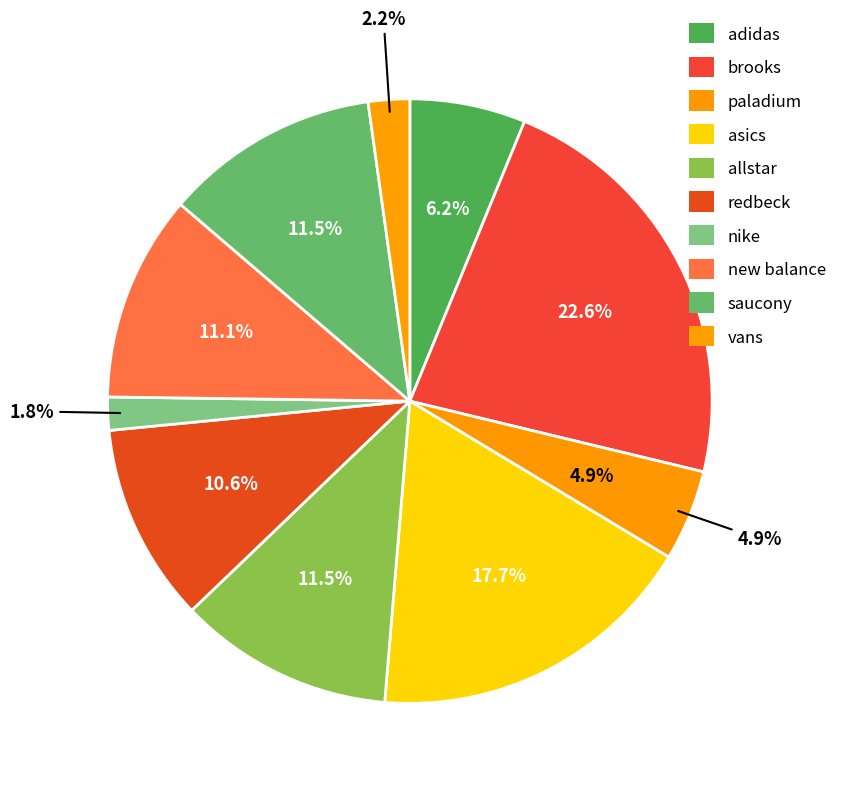

Is the sum of paladium and vans greater than half?

No